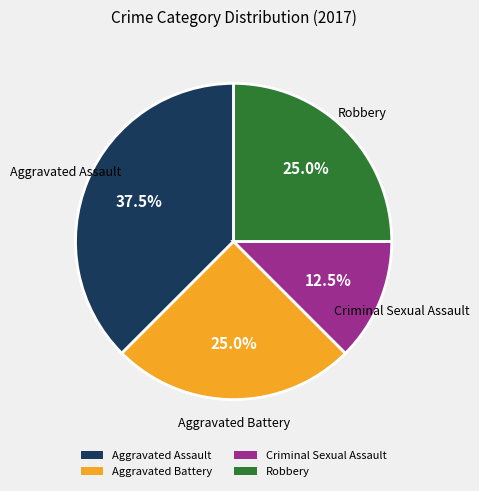

Count the number of slices in the pie.

4